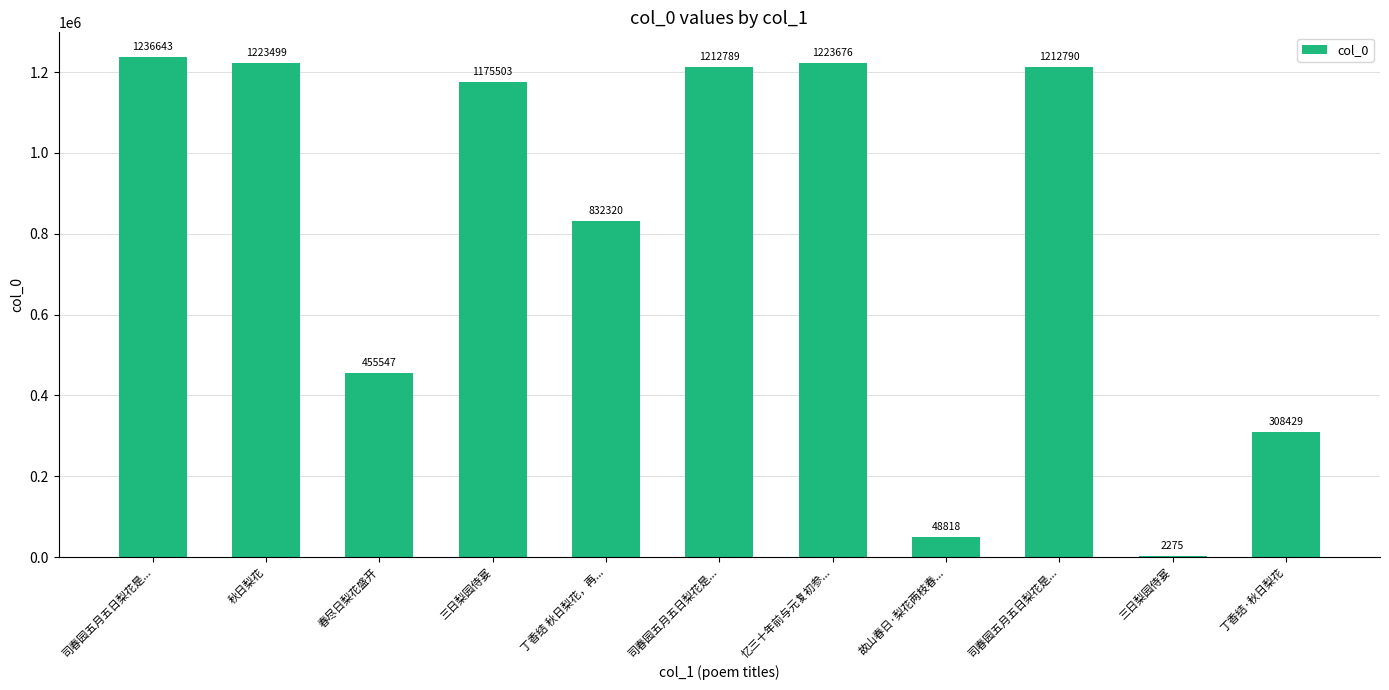

Count the number of categories in the chart.

11